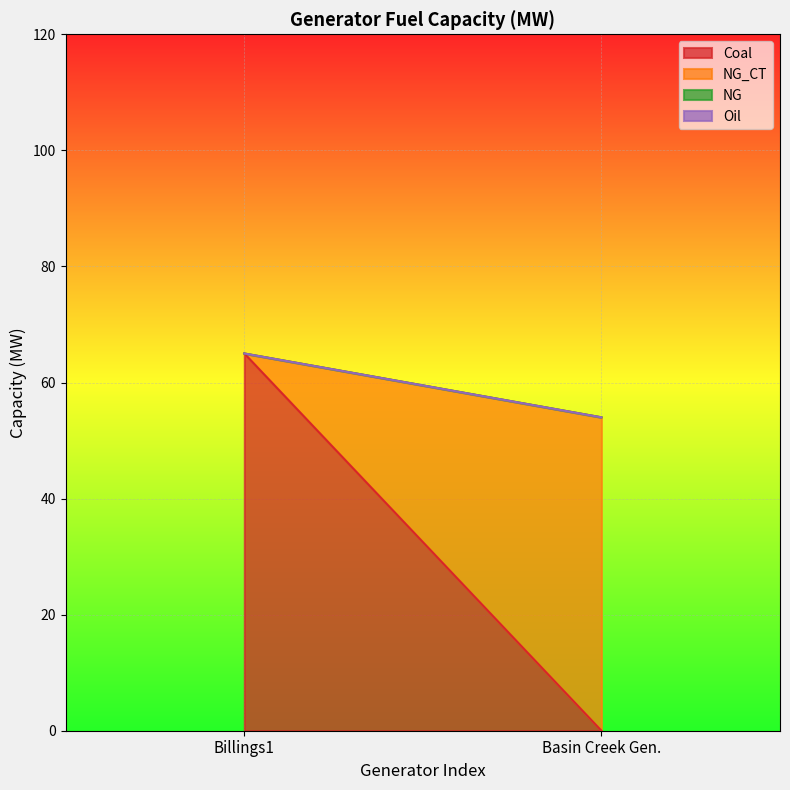

What is the difference between the highest and lowest values at Basin Creek Gen.?

54